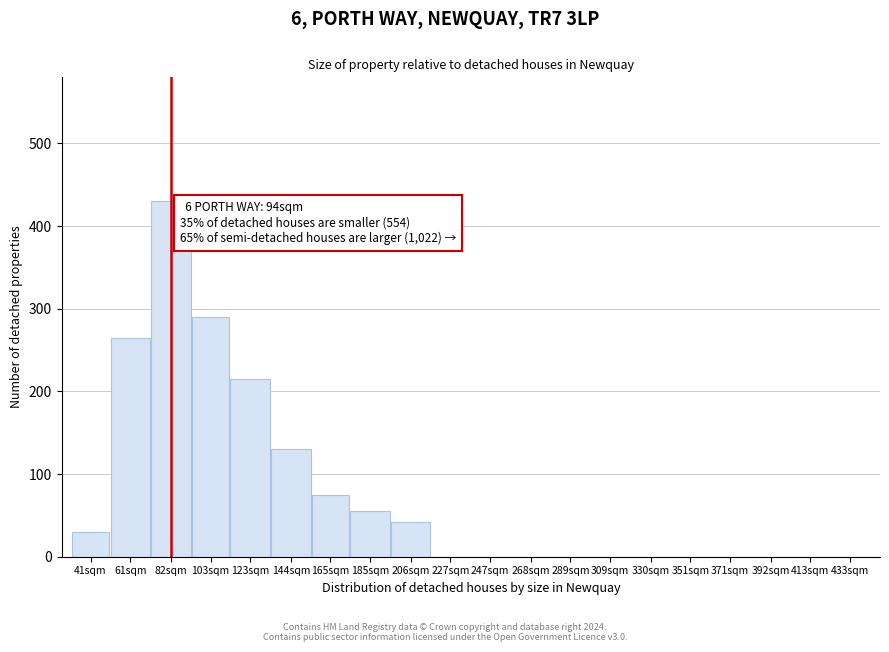

Reading right to left, transcribe all the data shown in this chart.

433sqm=0	413sqm=0	392sqm=0	371sqm=0	351sqm=0	330sqm=0	309sqm=0	289sqm=0	268sqm=0	247sqm=0	227sqm=0	206sqm=42	185sqm=55	165sqm=75	144sqm=130	123sqm=215	103sqm=290	82sqm=430	61sqm=265	41sqm=30